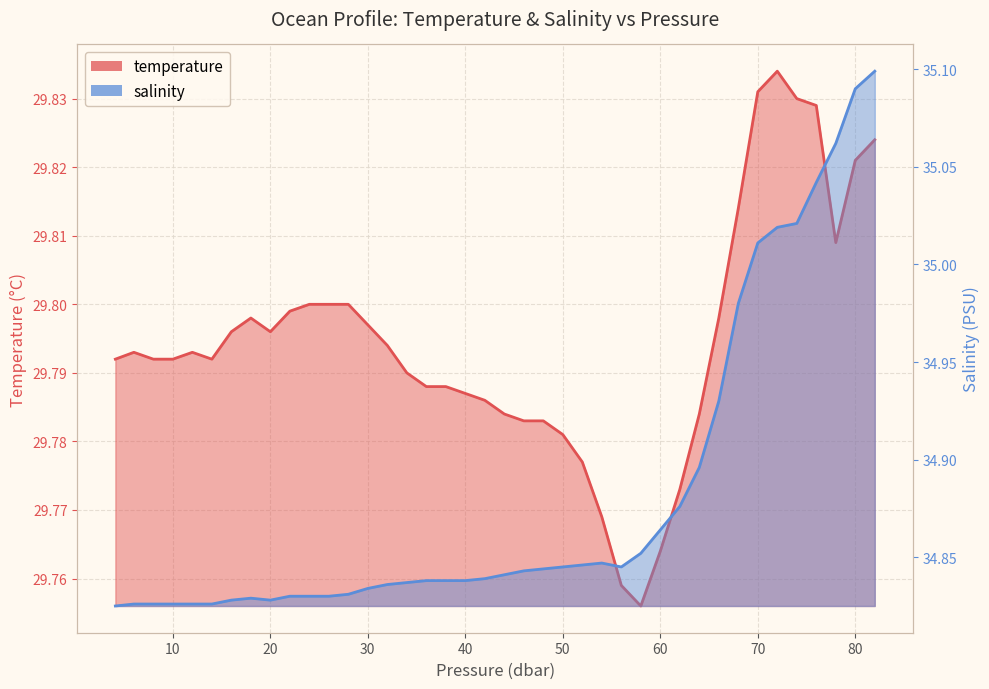

True or false: salinity and temperature intersect in this chart.

False